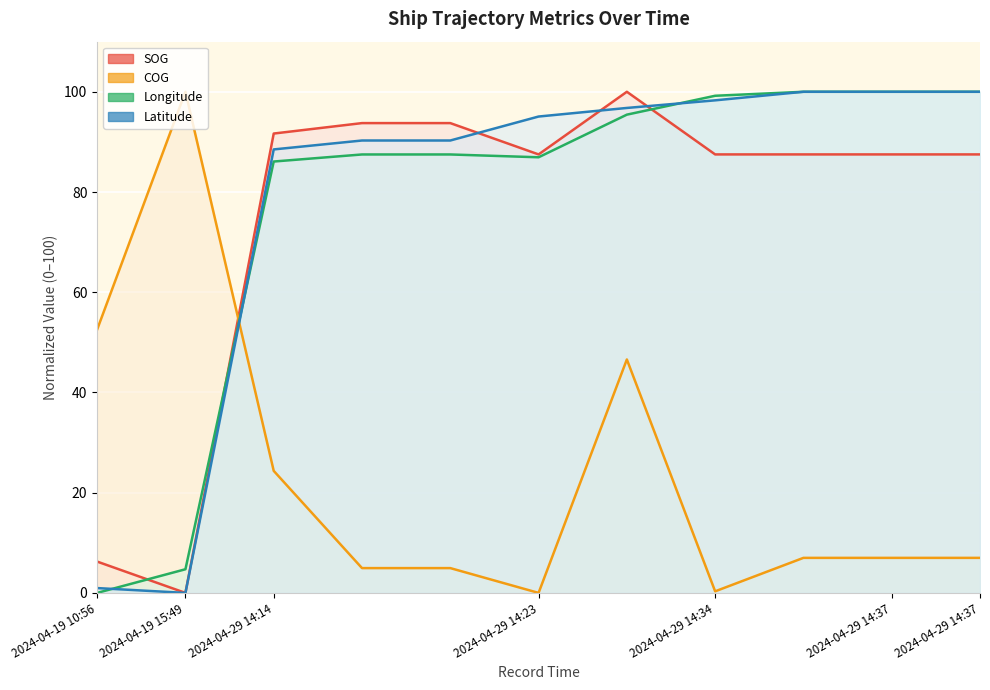

How many intersections are there between Latitude and COG?

1